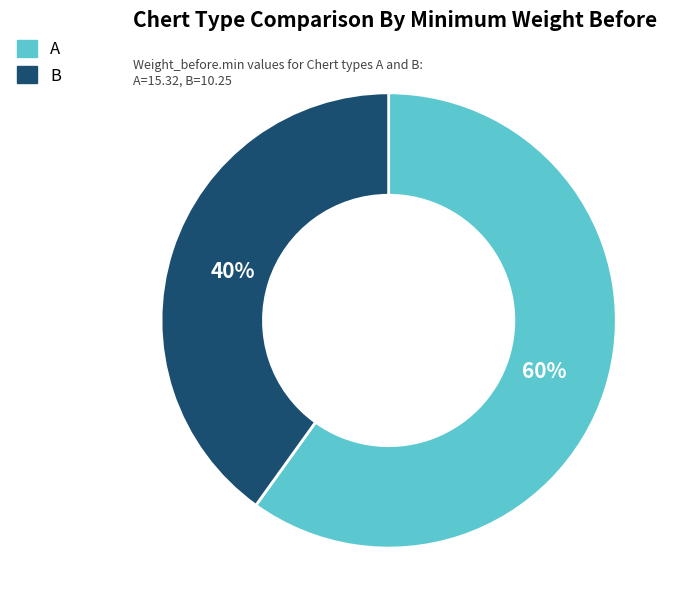

Do B and A together represent more than half of the pie?

Yes